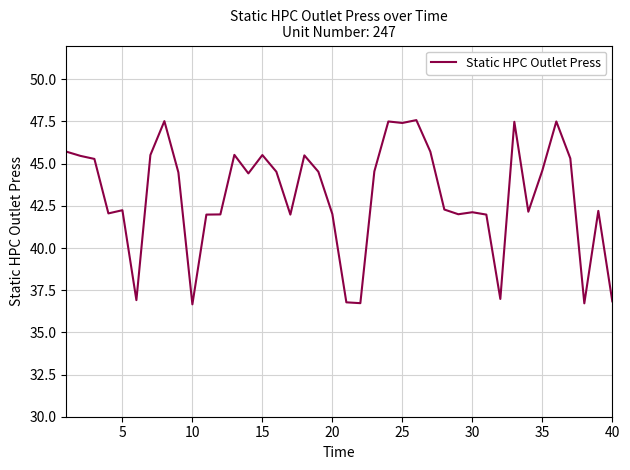

What is the minimum value shown in the chart?

36.7